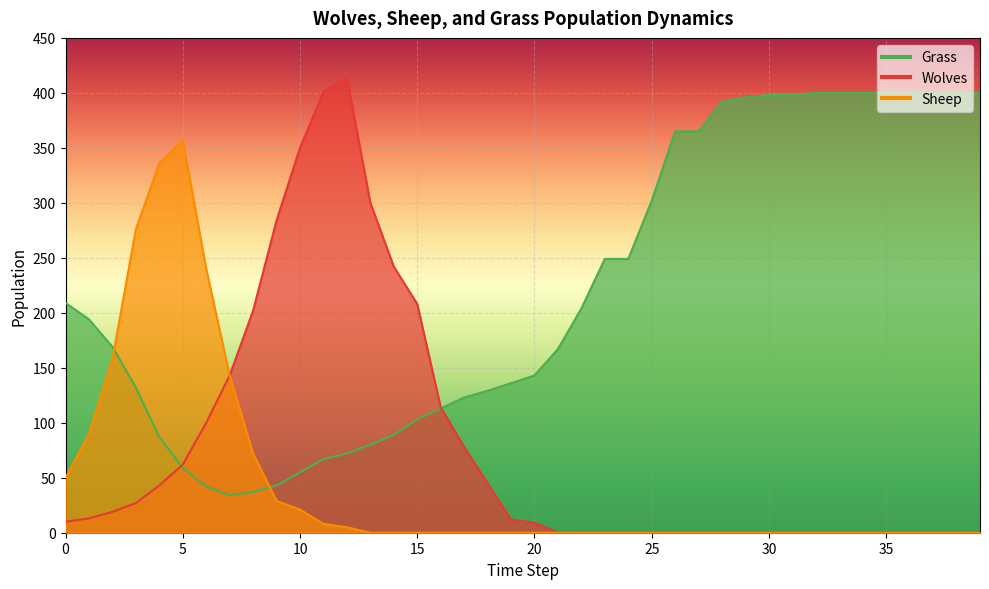

How many lines are shown in the chart?

3